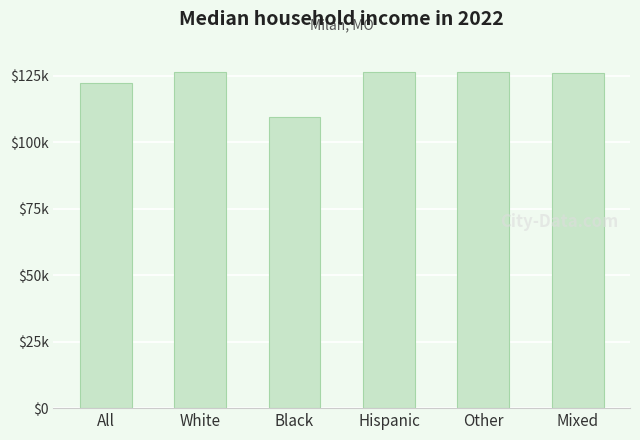

What is the label of the 6th bar from the right?

All